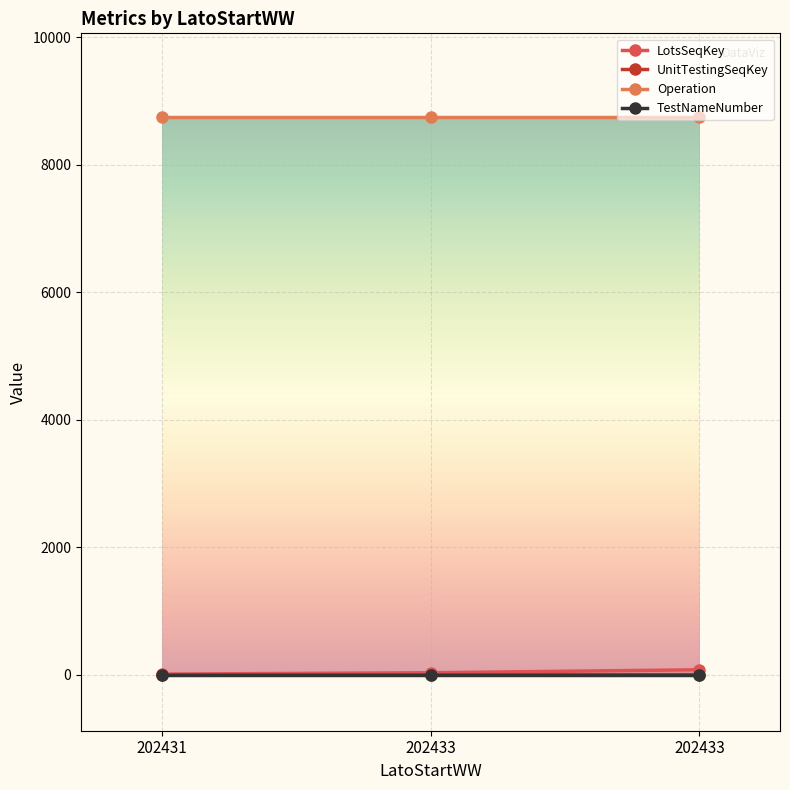

What is the total value across all series at 202433?

8786